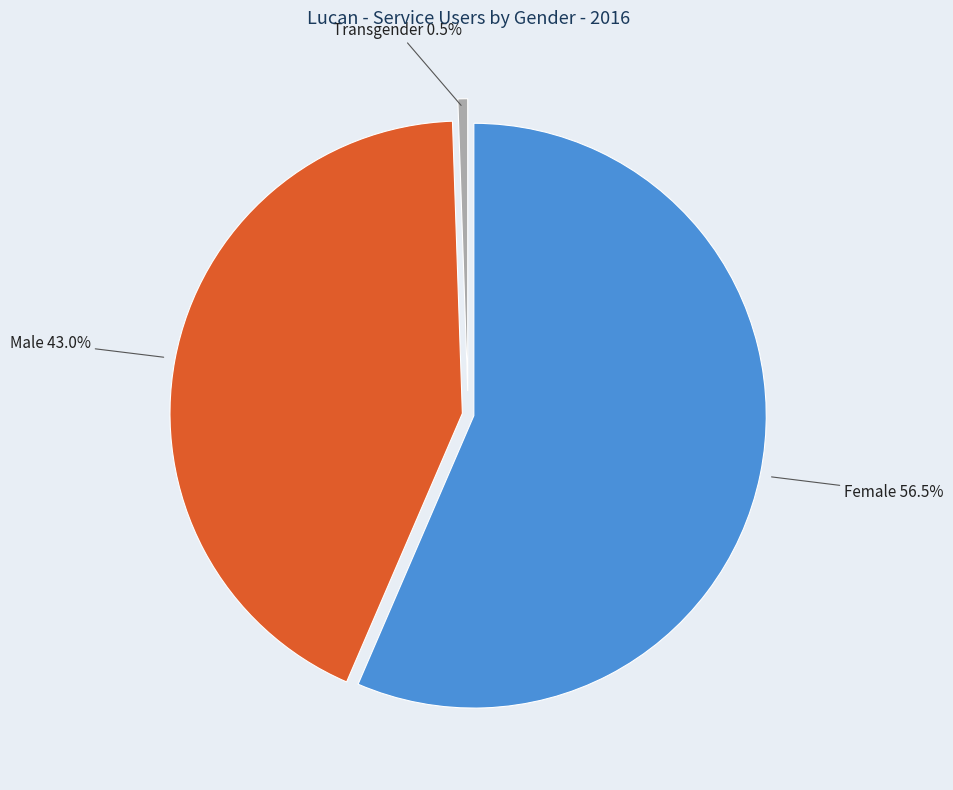

Which category has the biggest portion of the pie?

Female